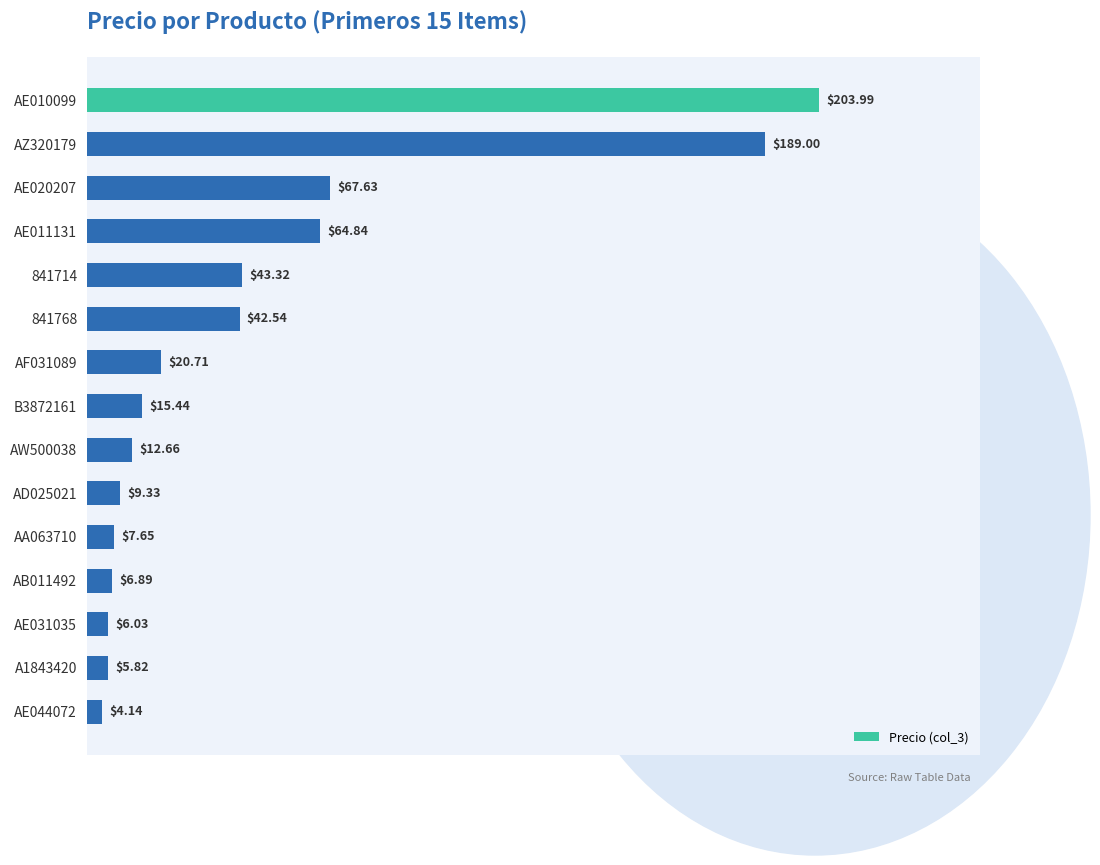

What is the ratio of the value at AW500038 to the value at AE044072?

3.1